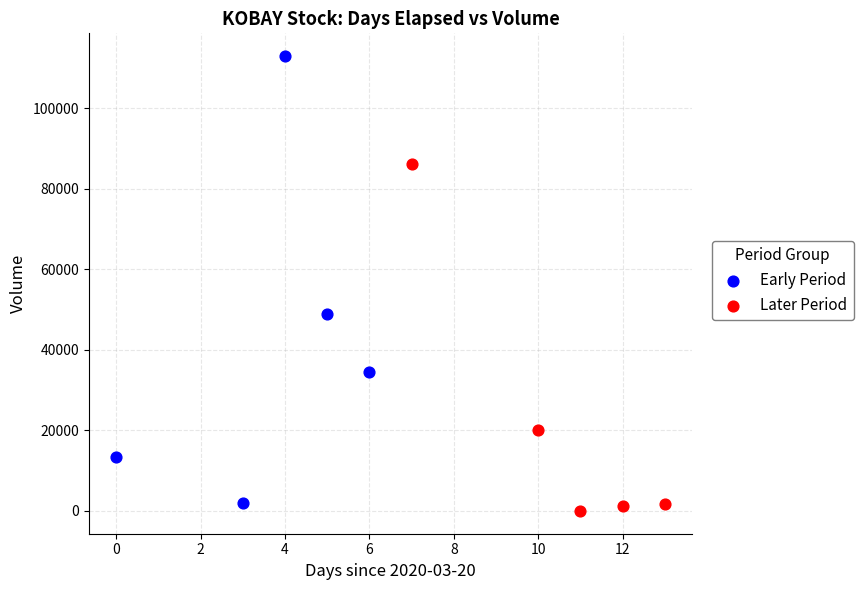

Which series contains the highest Y value?

Early Period